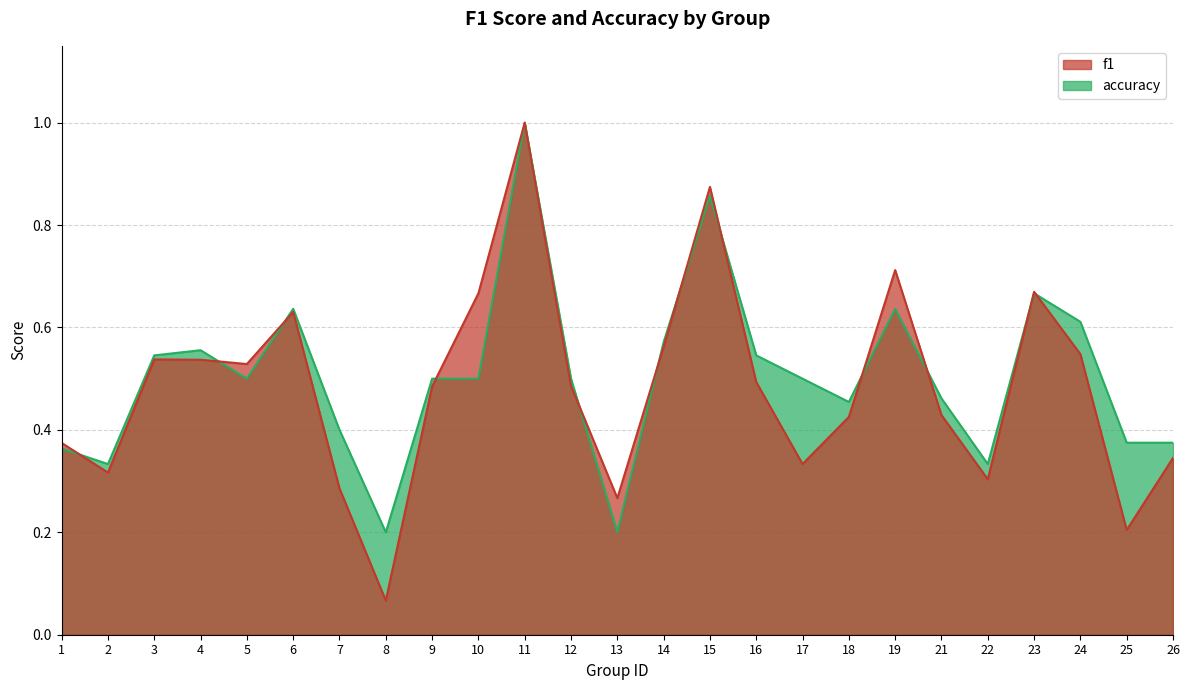

Where is the first local minimum for f1?

2